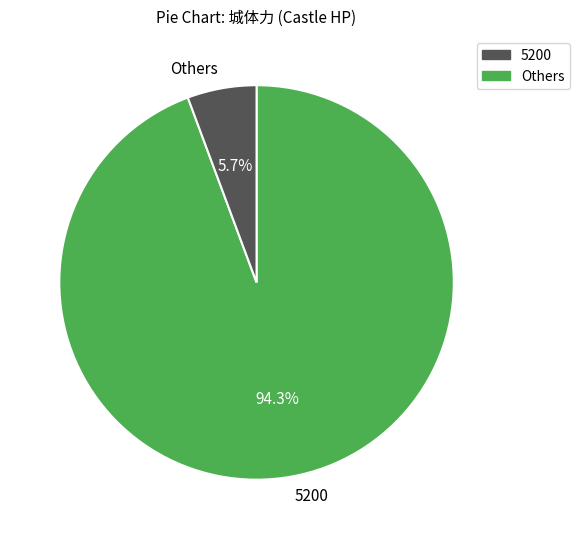

Count the number of slices in the pie.

2